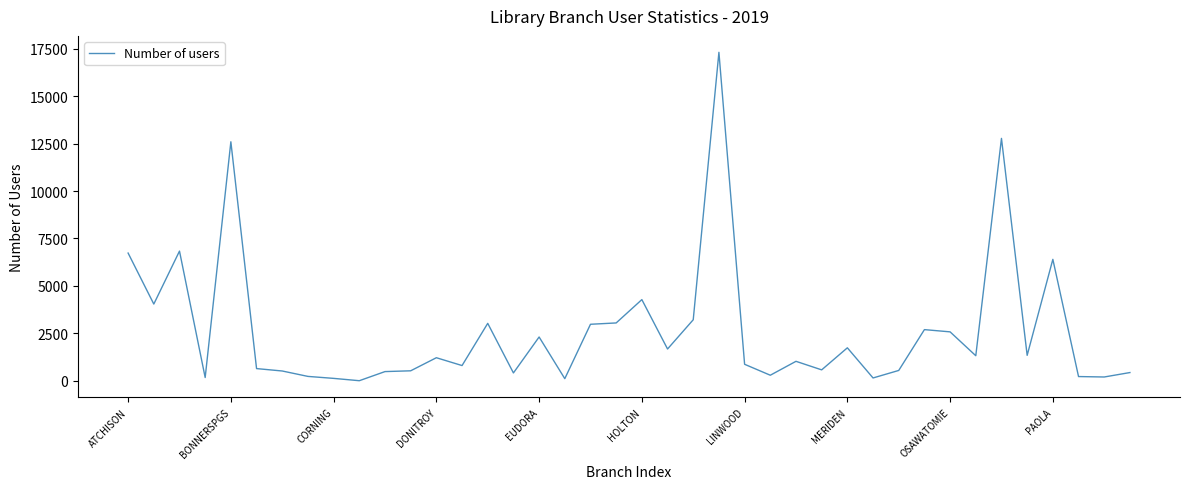

What is the greatest value displayed?

17313